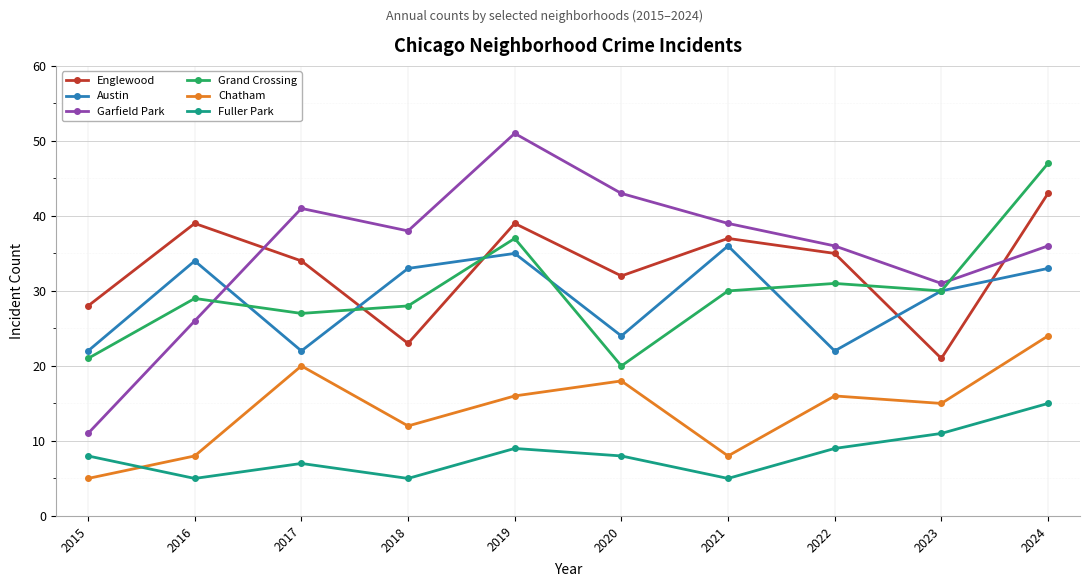

Count the number of categories in the chart.

10